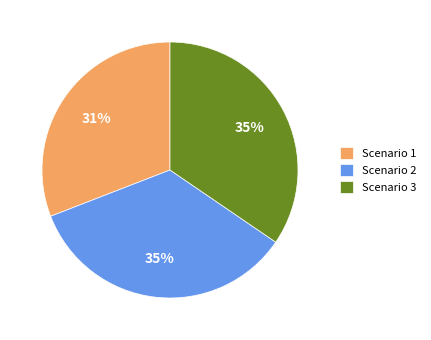

Is there a majority slice in this chart?

No